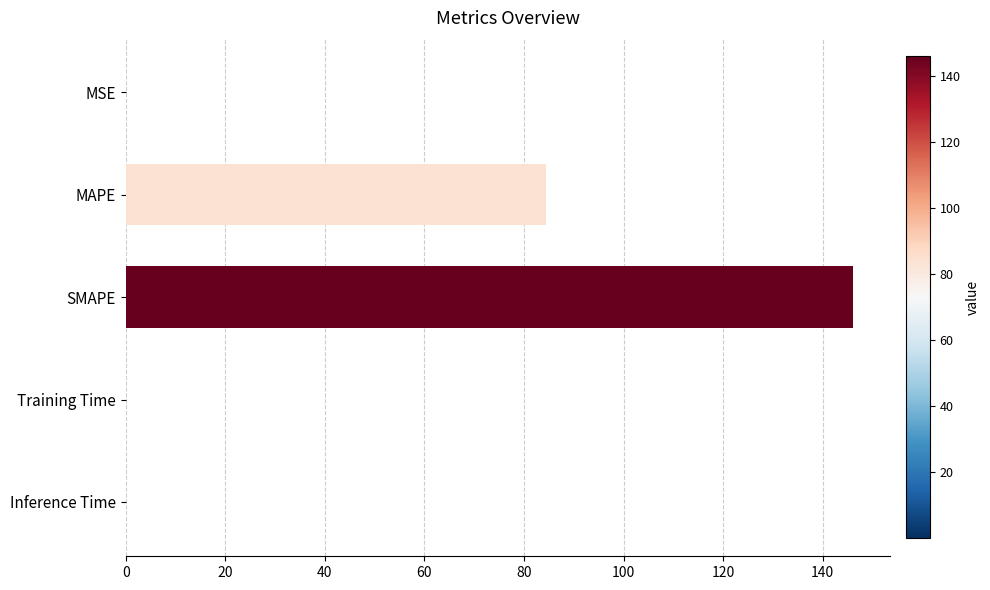

The value at MAPE is 84.4. True or false?

True